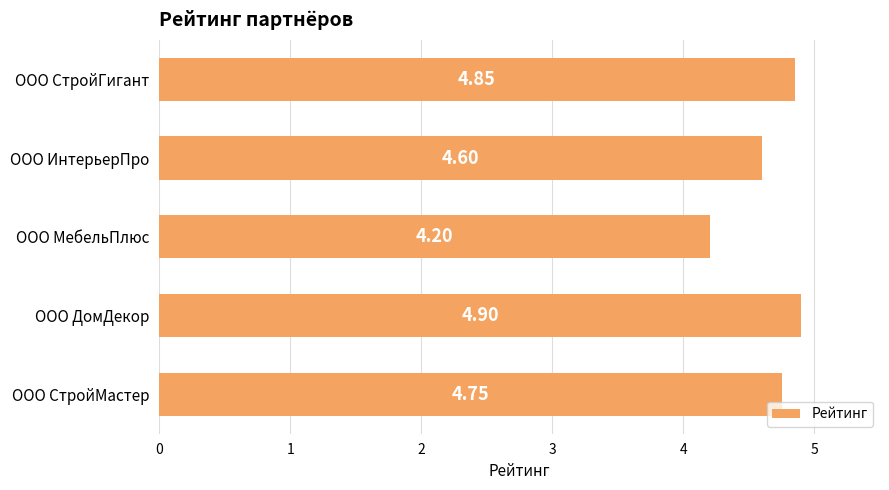

Where is the data nearest to the value 4?

ООО МебельПлюс